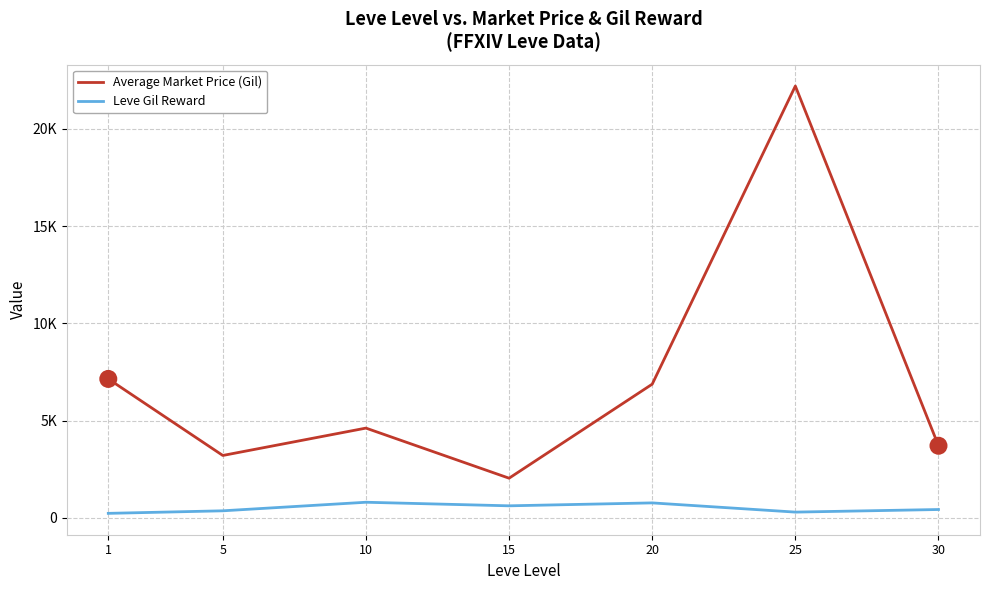

Does the chart display data point markers on the line(s)?

No